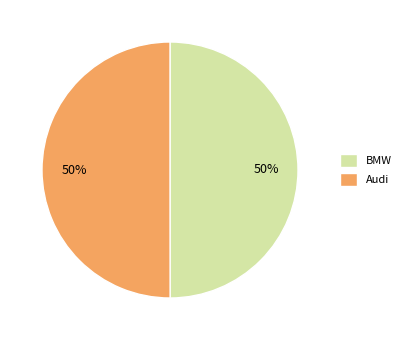

Do BMW and Audi together represent more than half of the pie?

Yes